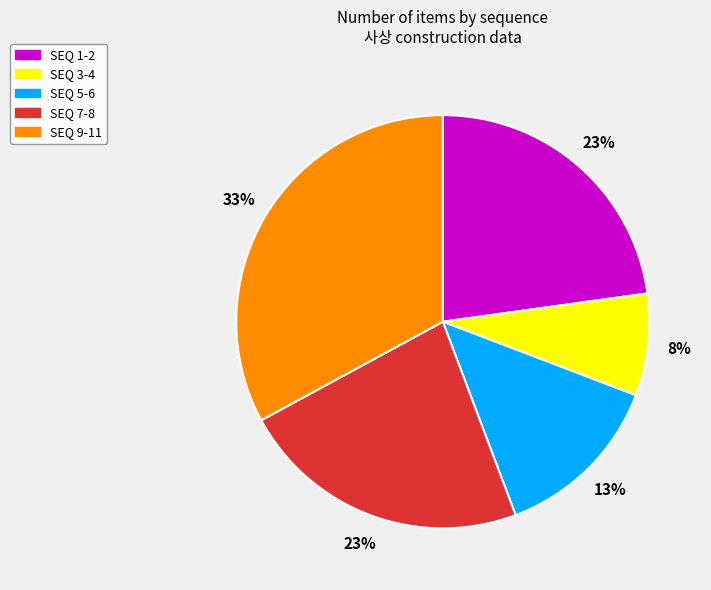

How many slices are in this pie chart?

5